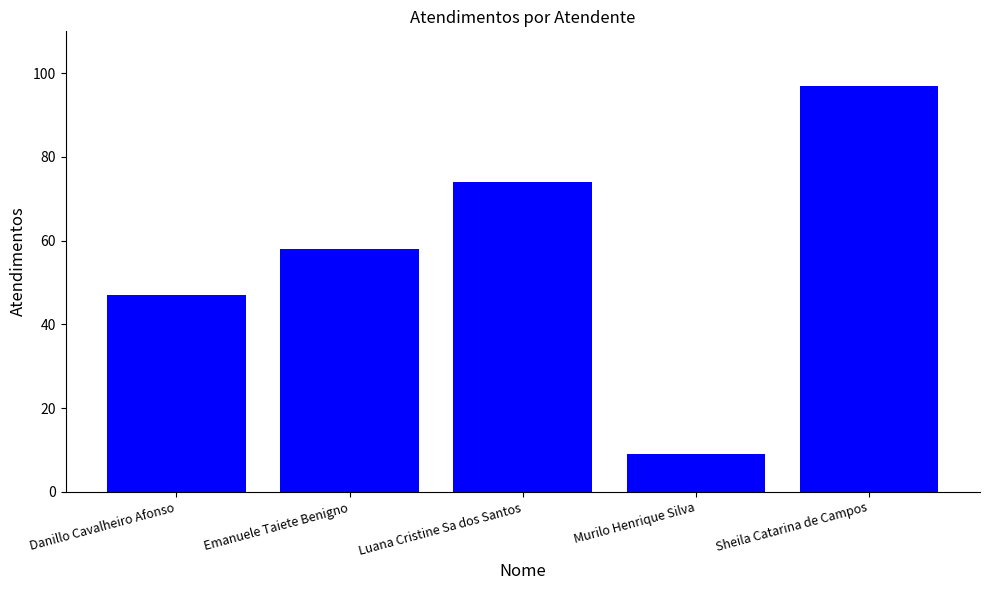

At which label is the value closest to 53?

Emanuele Taiete Benigno